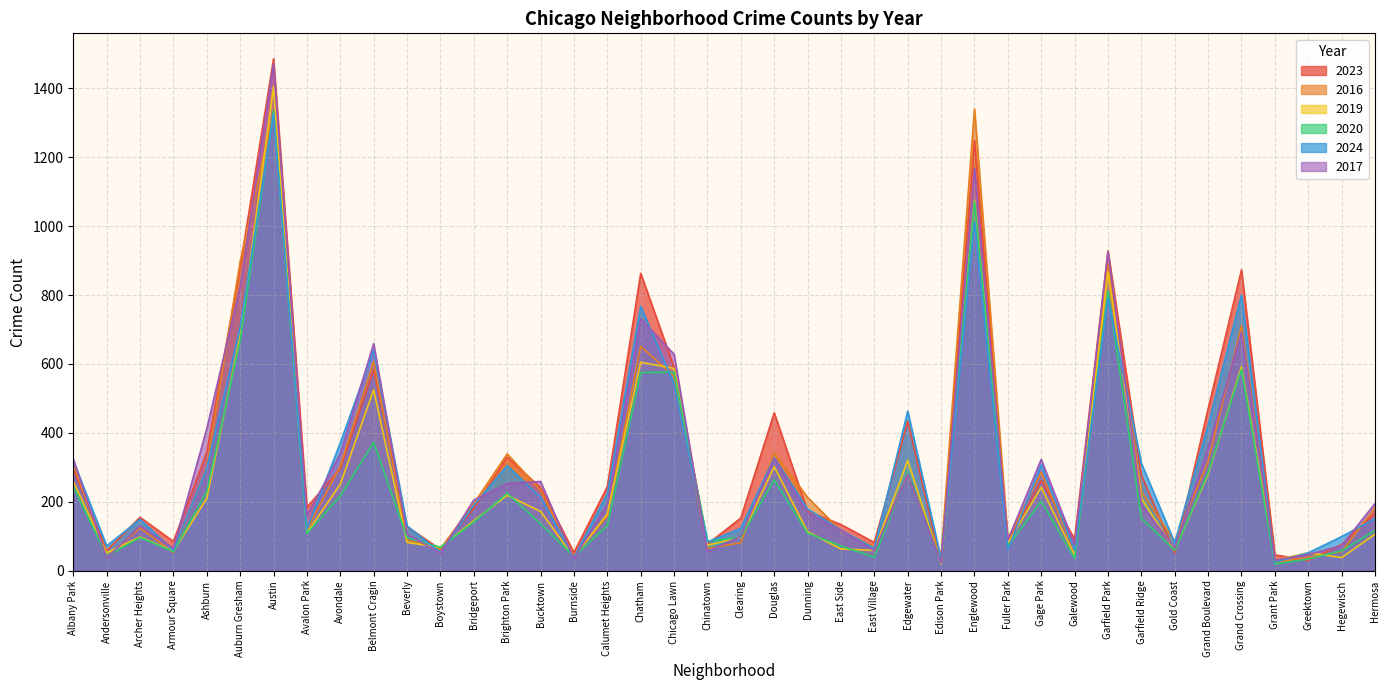

How many data points in 2020 are less than 131?

20